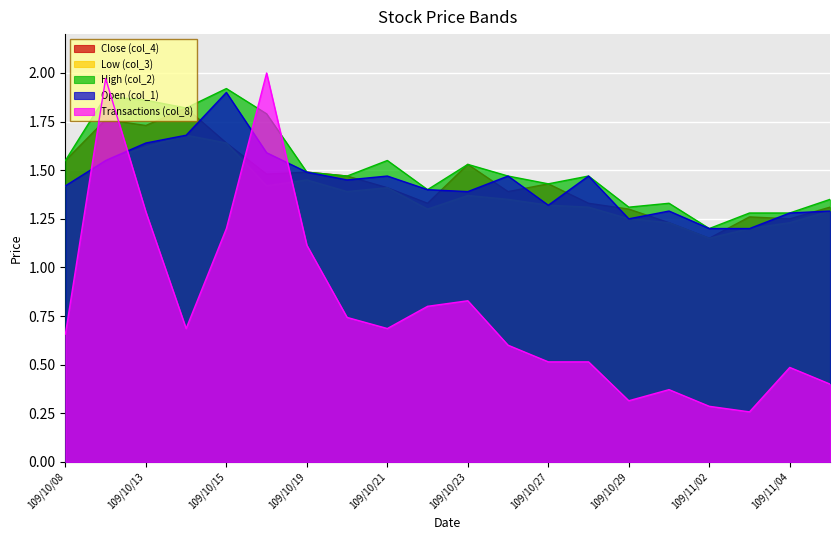

Does the chart display data point markers on the line(s)?

No